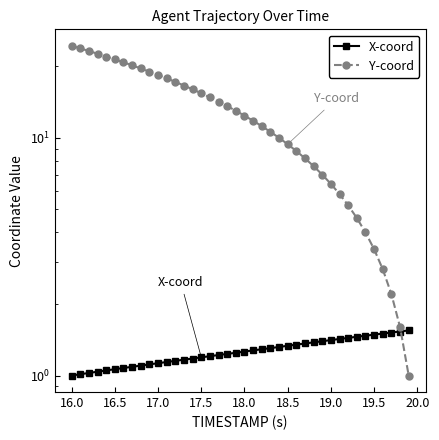

At how many categories does at least one series exceed 14?

18